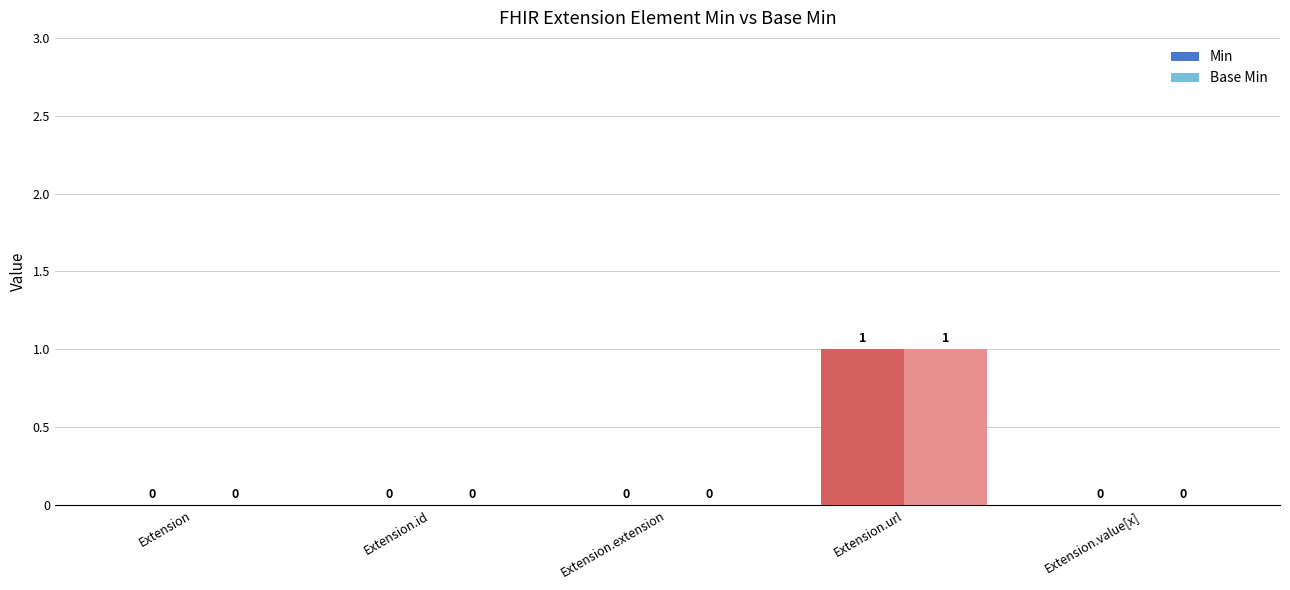

Is the value of Base Min at Extension.url greater than the value of Min at Extension?

Yes